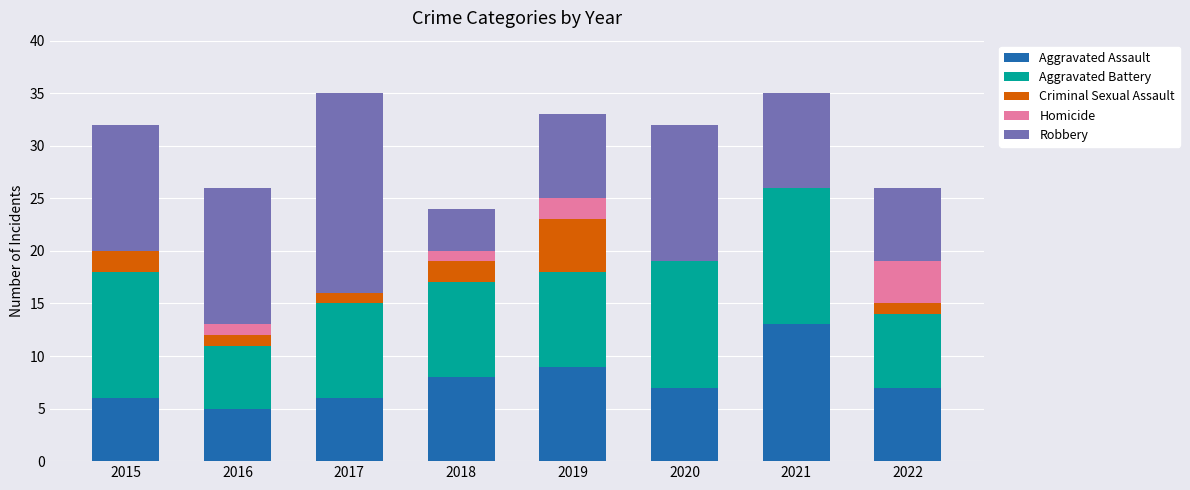

What is the total value across all series at 2017?

35